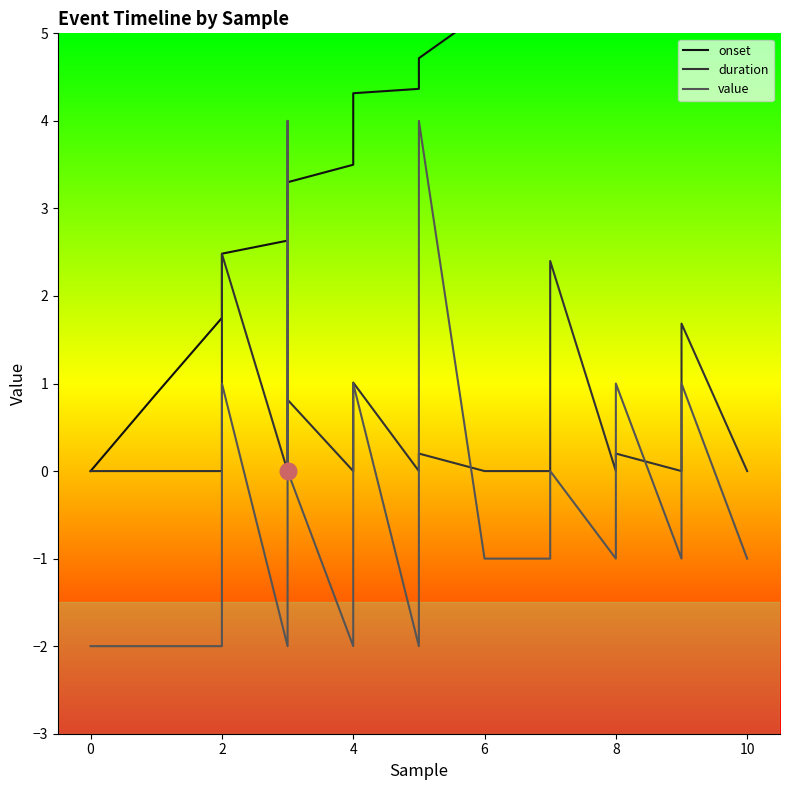

Where is duration nearest to the value 1?

4